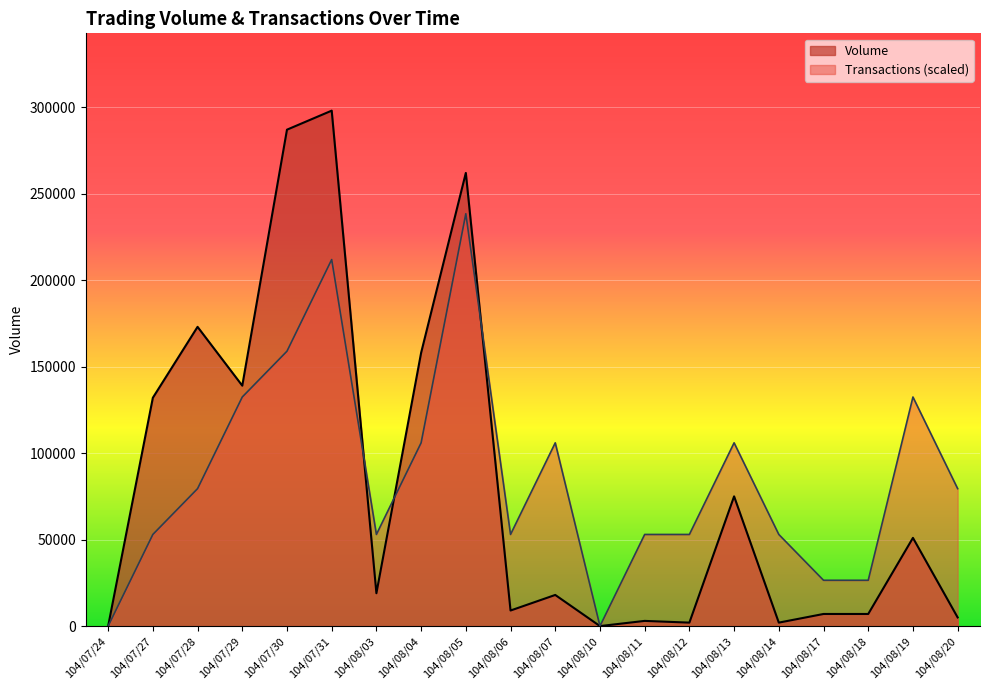

Between 104/08/07 and 104/08/17, which is larger?

104/08/07